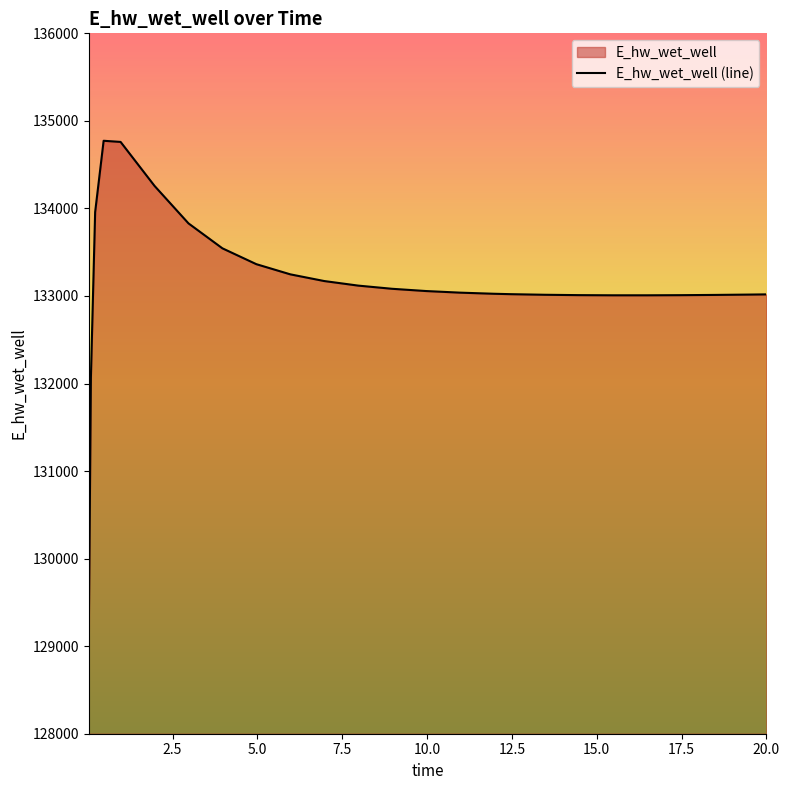

What is the smallest value displayed?

129124.3